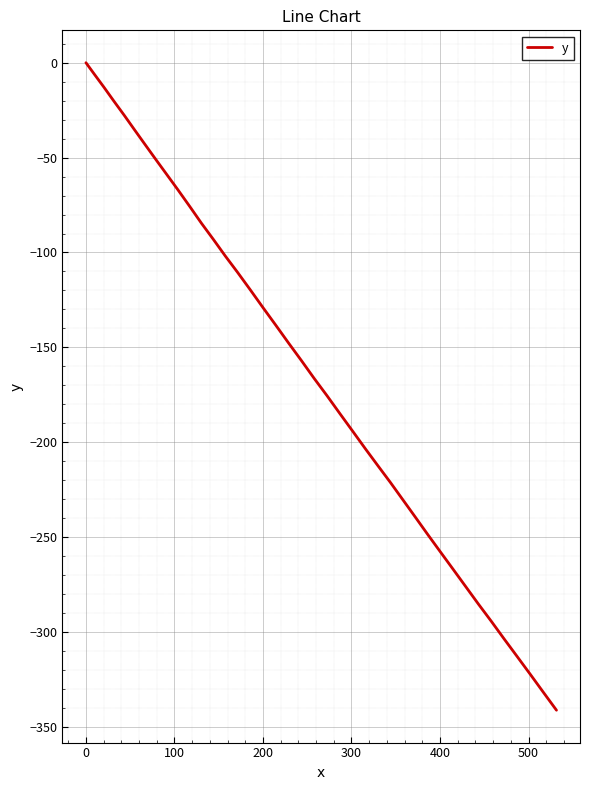

What is the smallest value displayed?

-341.2